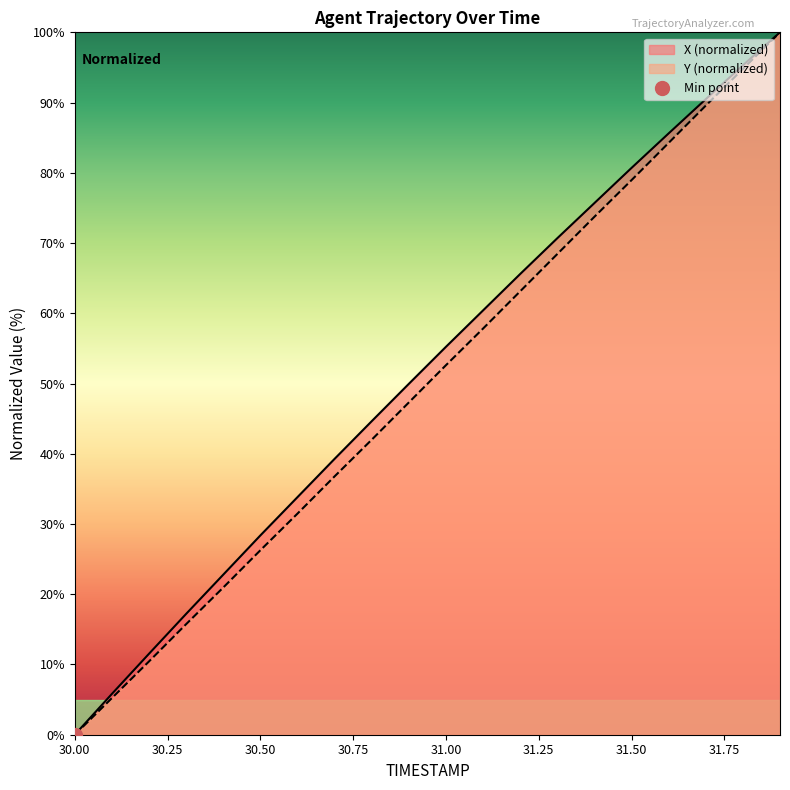

What is the sum of all Y values?

999.5